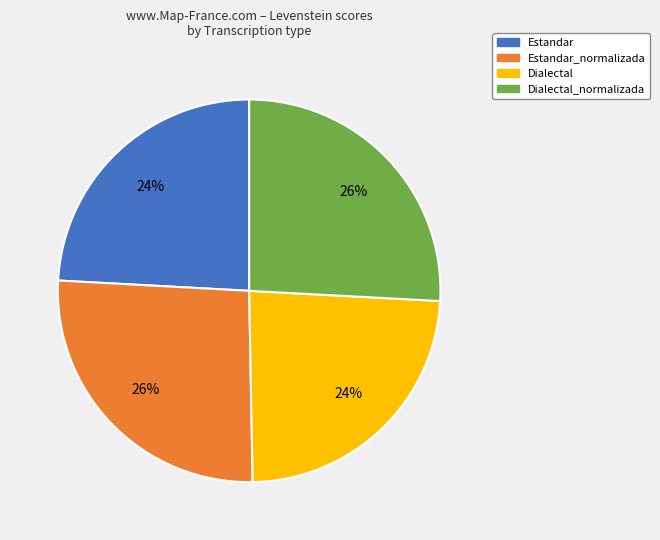

Does Estandar account for over 50% of the chart?

No